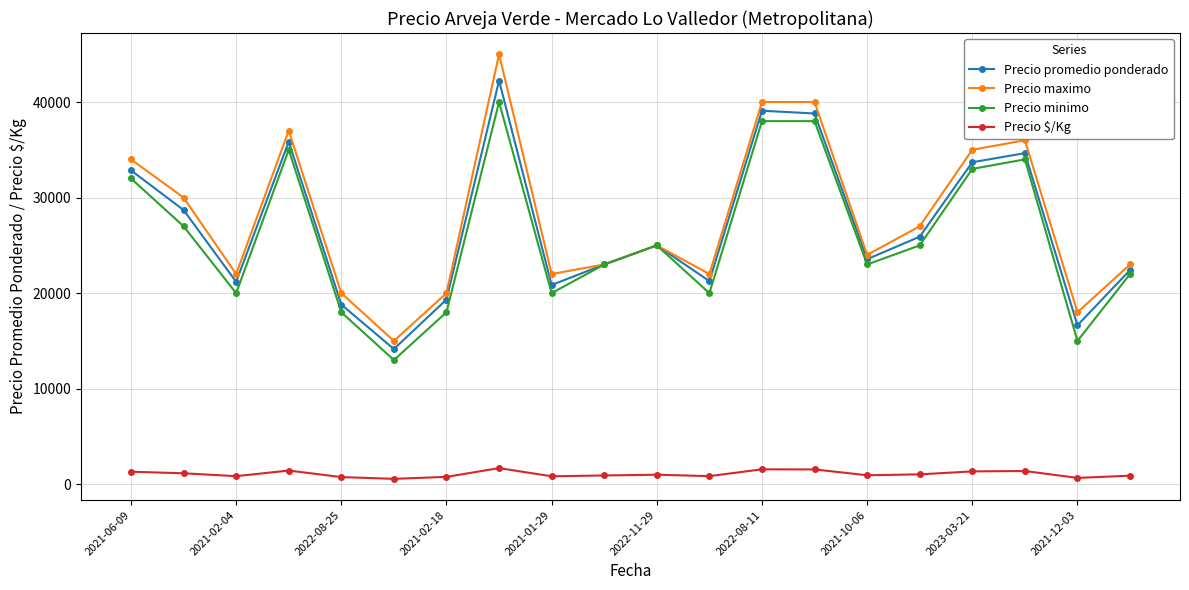

Rank the series by their maximum value, from lowest to highest.

Precio $/Kg, Precio minimo, Precio promedio ponderado, Precio maximo